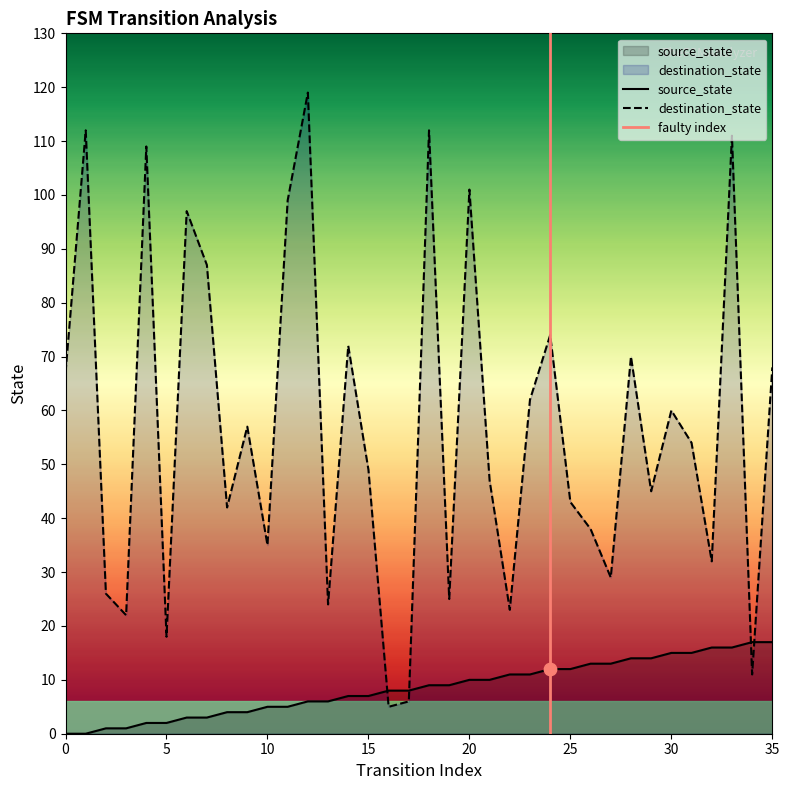

Which series reaches the maximum Y coordinate?

destination_state